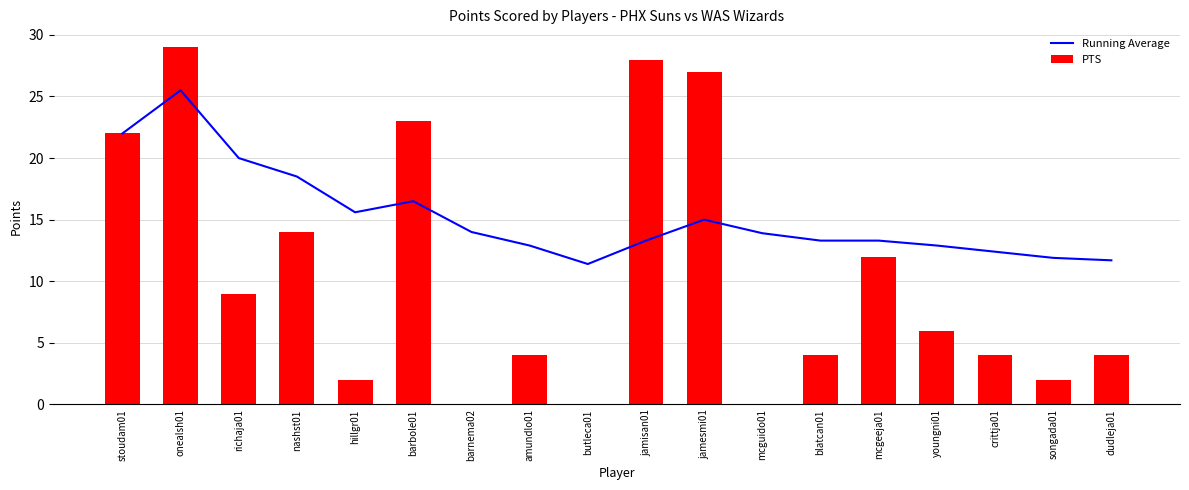

At crittja01, list the series in order from largest to smallest.

Running Average, PTS